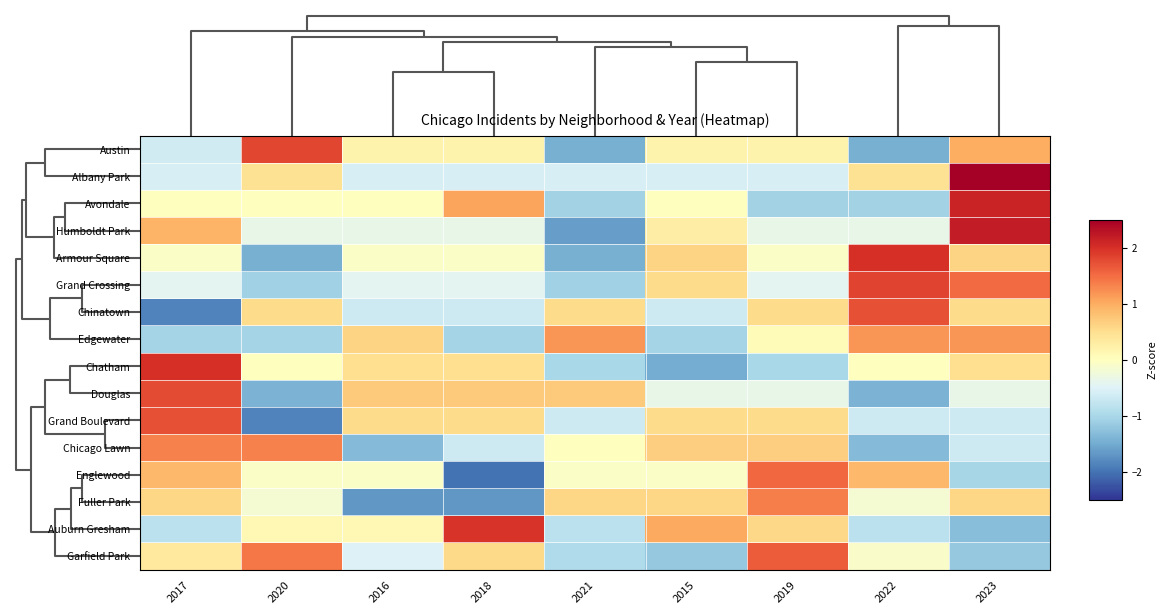

What is the spread (max minus min) of values at 2019?

2.7